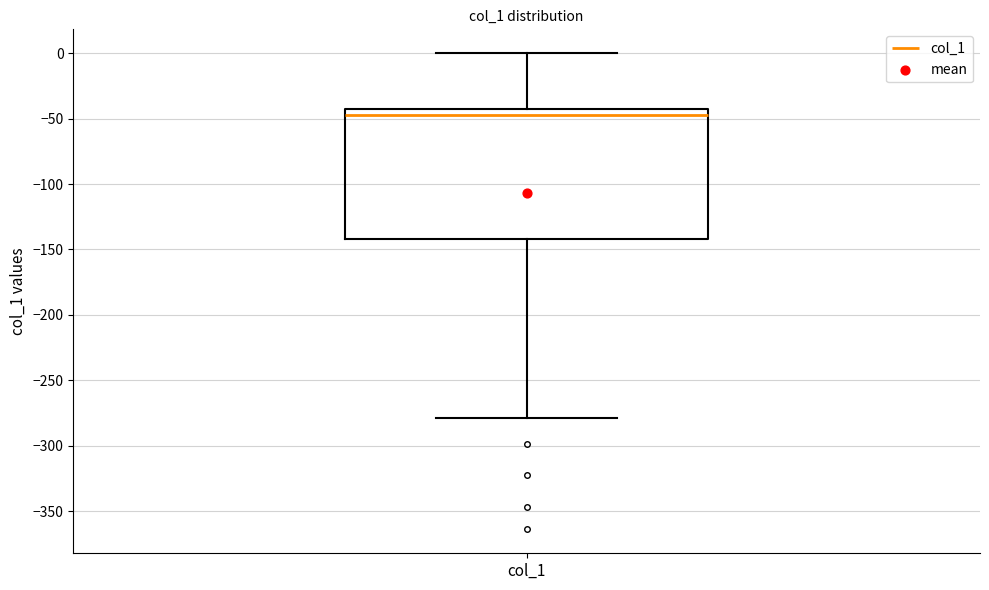

Transcribe this box plot: give where the median line is, the range the box spans, and where the two whiskers end, as read against the y-axis. The values are not printed on the chart, so give them approximately, as read against the axis.

median -45 (just below the box's upper edge), box -140 to -45, whiskers -280 to 0